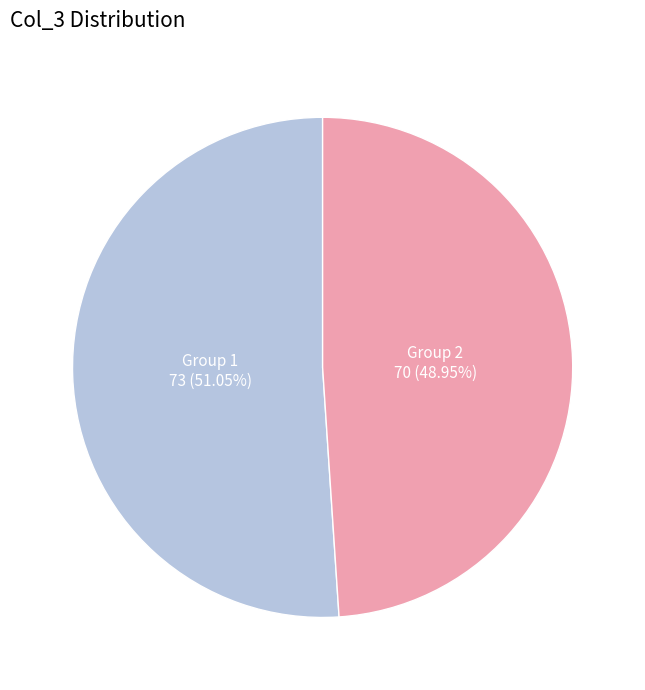

Which slice is the smallest?

Group 2